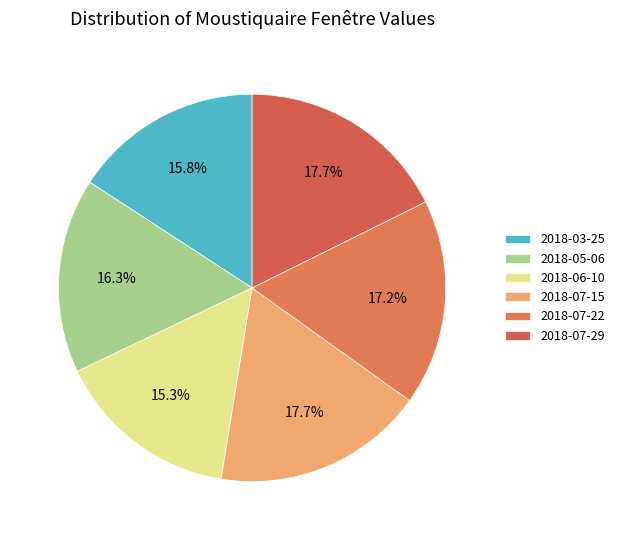

Count the number of slices in the pie.

6